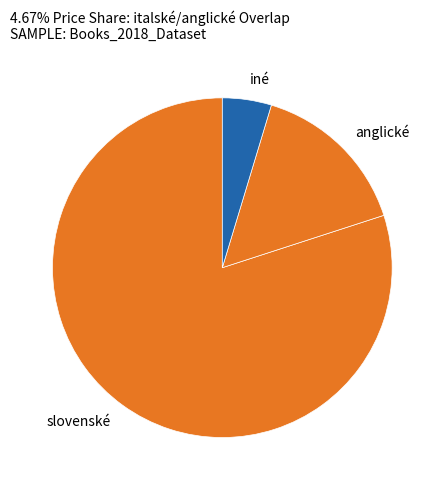

How many slices are in this pie chart?

3